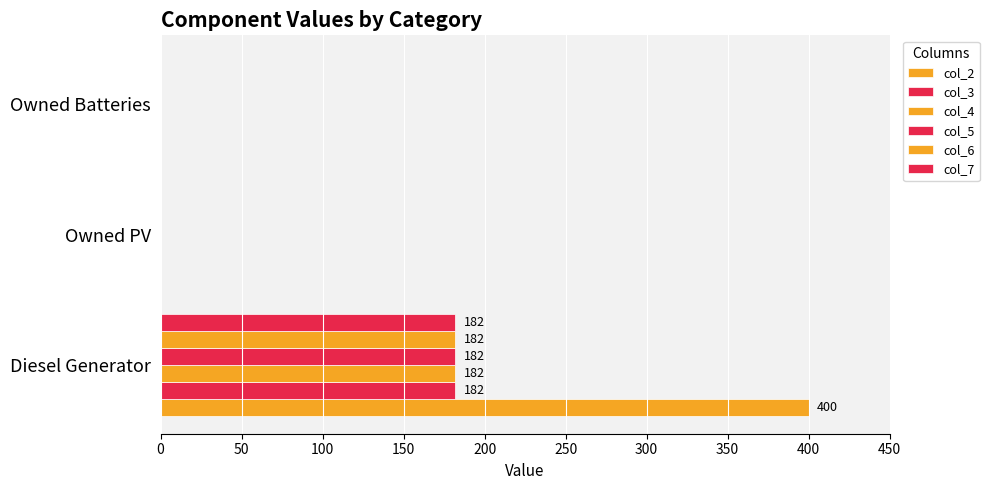

Rank the series by their maximum value, from lowest to highest.

col_3, col_4, col_5, col_6, col_7, col_2